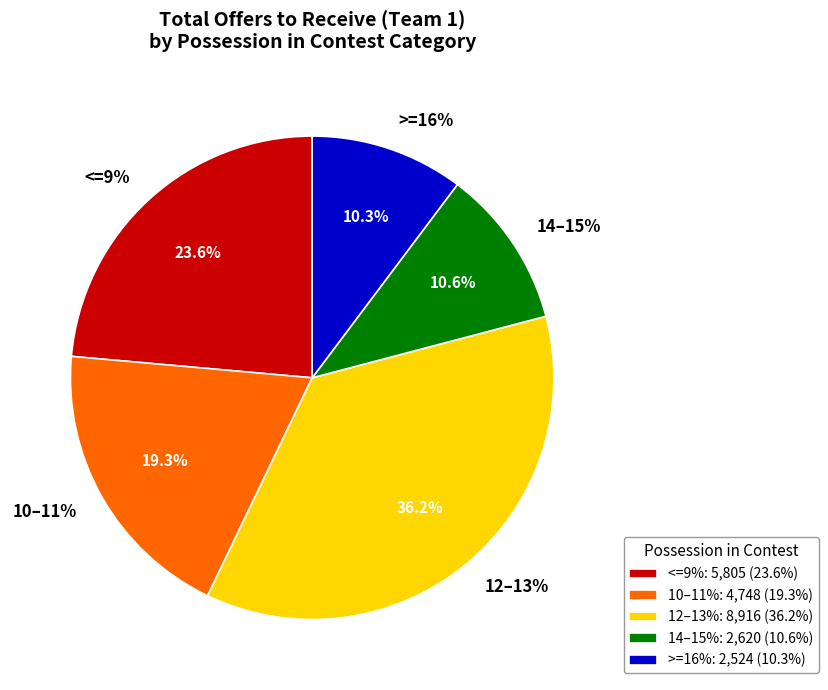

What is the smallest slice in the pie chart?

16%